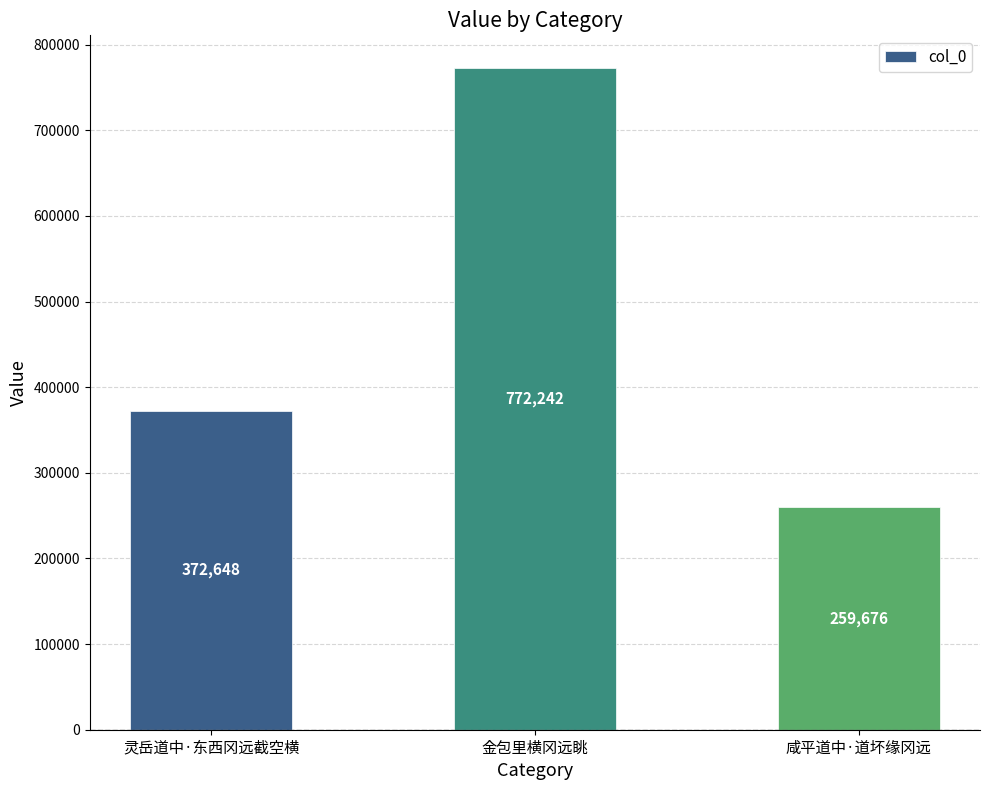

True or false: the data shows 372648 at 灵岳道中·东西冈远截空横.

True